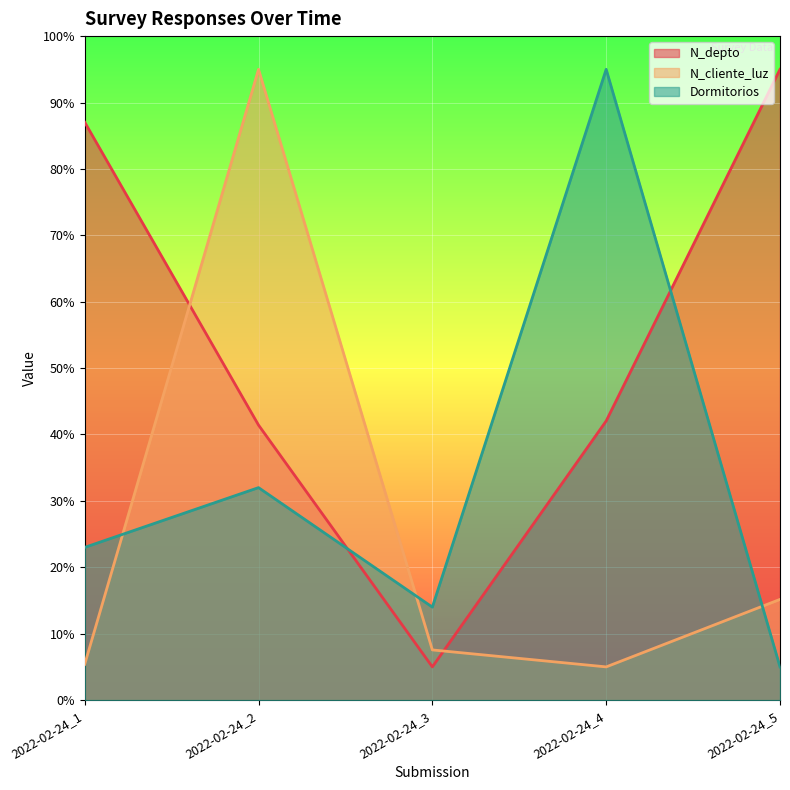

List the series in order of their peak value, lowest first.

N_depto, N_cliente_luz, Dormitorios